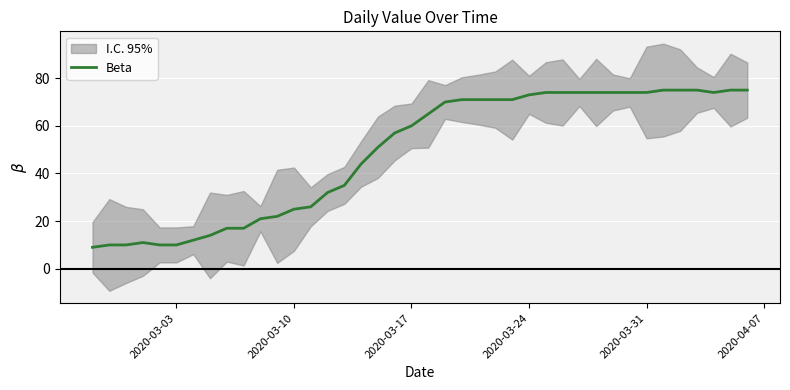

The value of Beta at 2020-03-17 is 60. True or false?

True